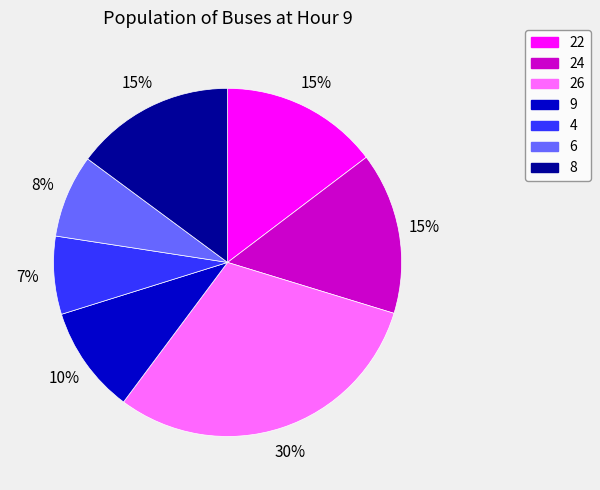

Count the number of slices in the pie.

7